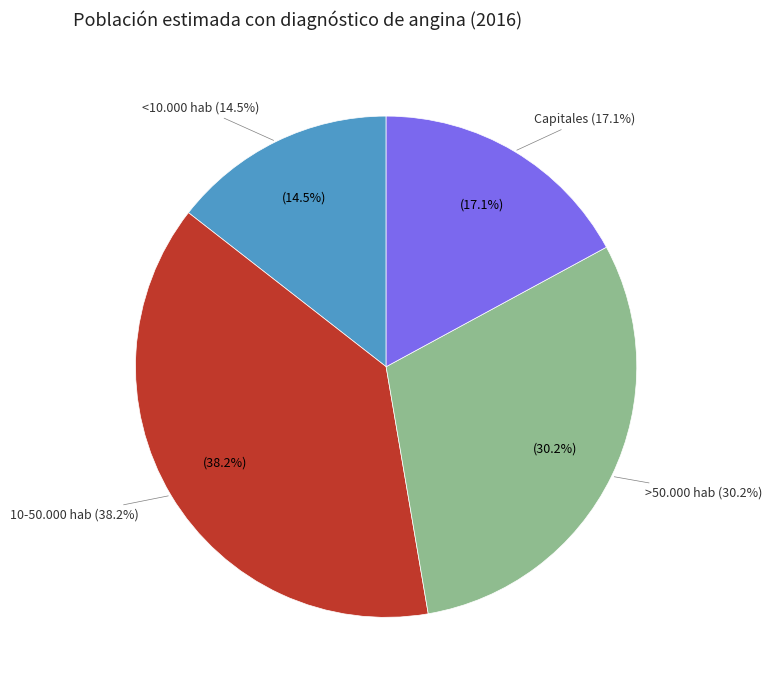

Count the number of slices in the pie.

4